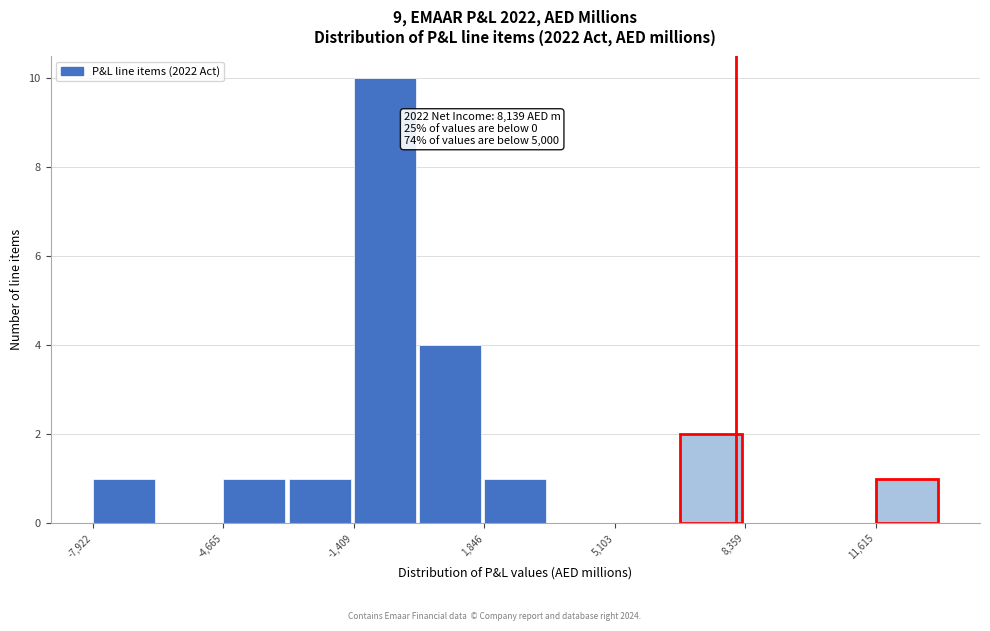

Read against the x-axis, roughly where is the centre of the tallest bar?

-500